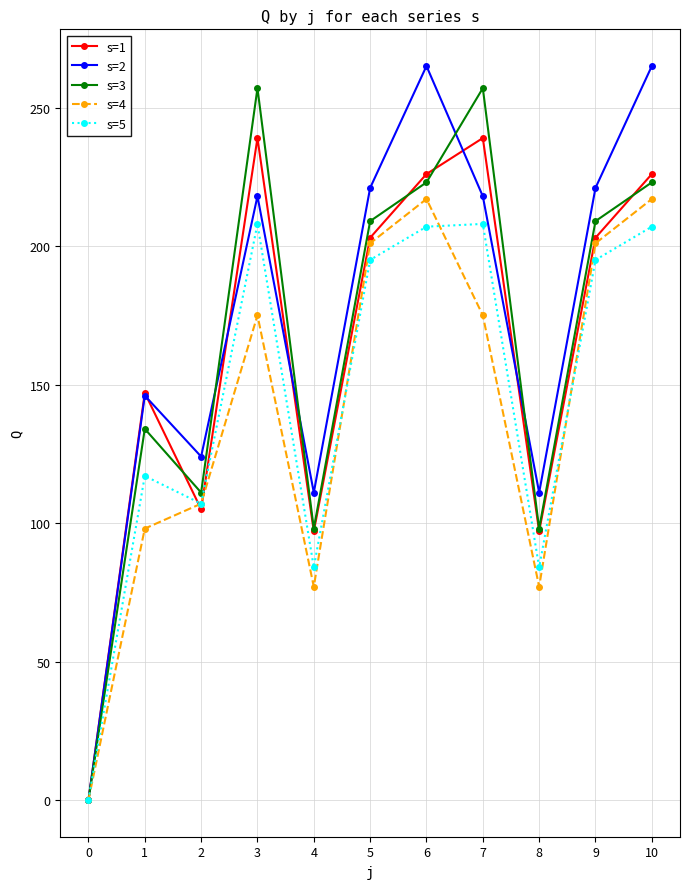

True or false: s=1 has more than 1 points higher than both neighbors.

True